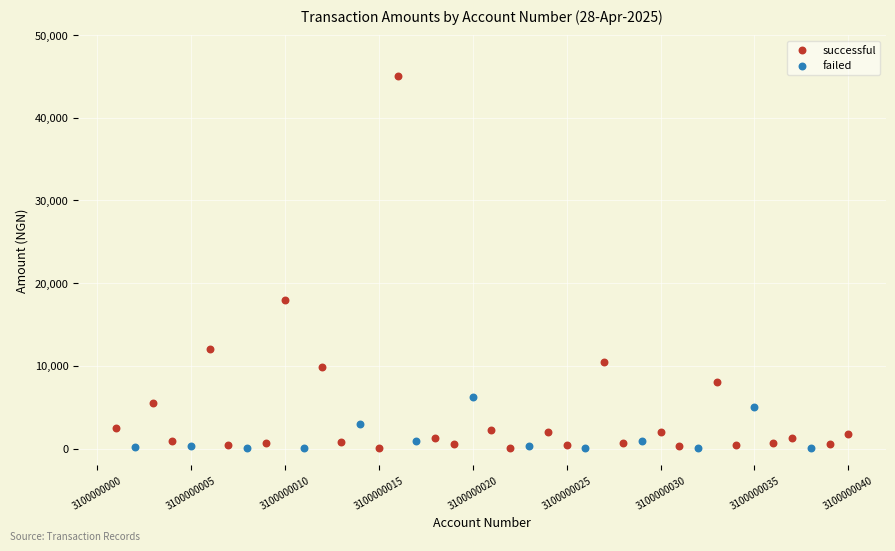

Which series reaches the maximum Y coordinate?

successful